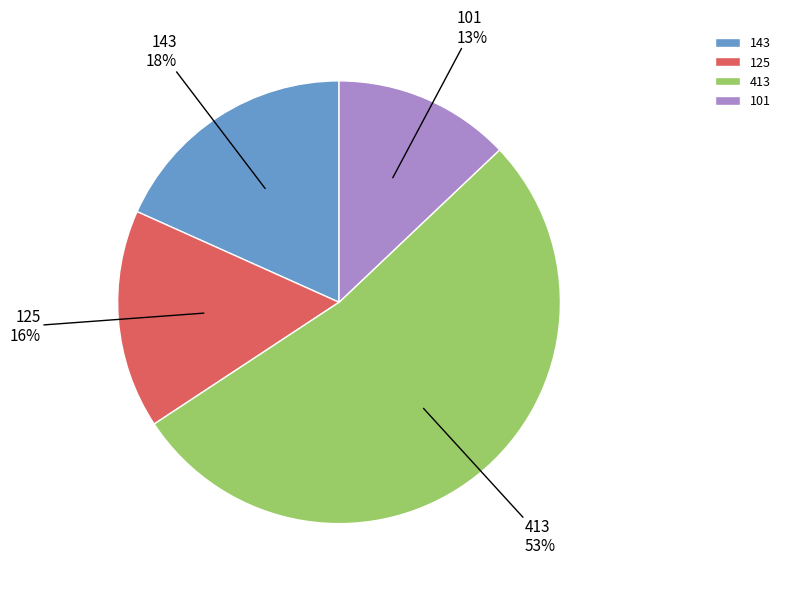

Approximately how many times larger is the value at 143 compared to 101?

1.4